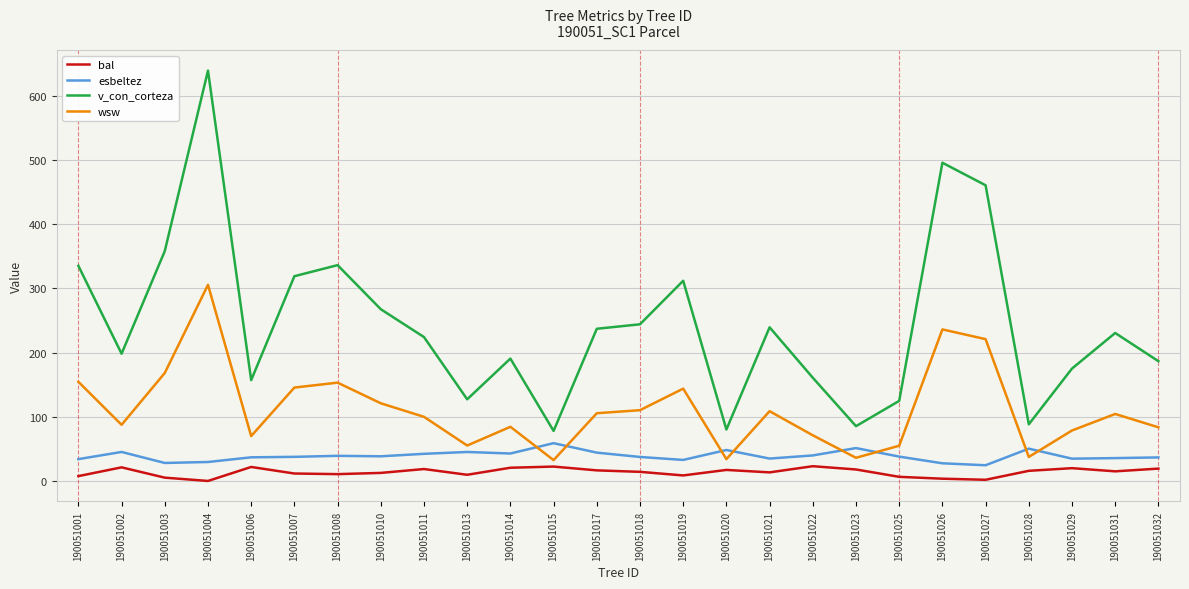

The value of esbeltez at 190051014 is 10.8. True or false?

False